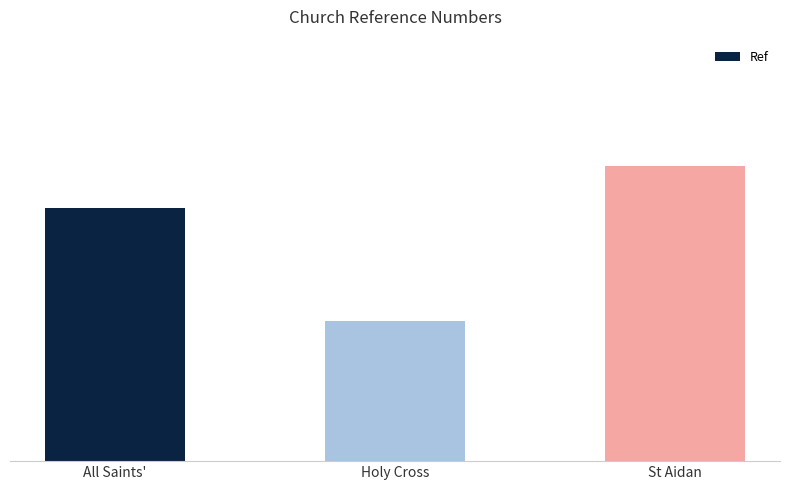

Are the bars horizontal?

No